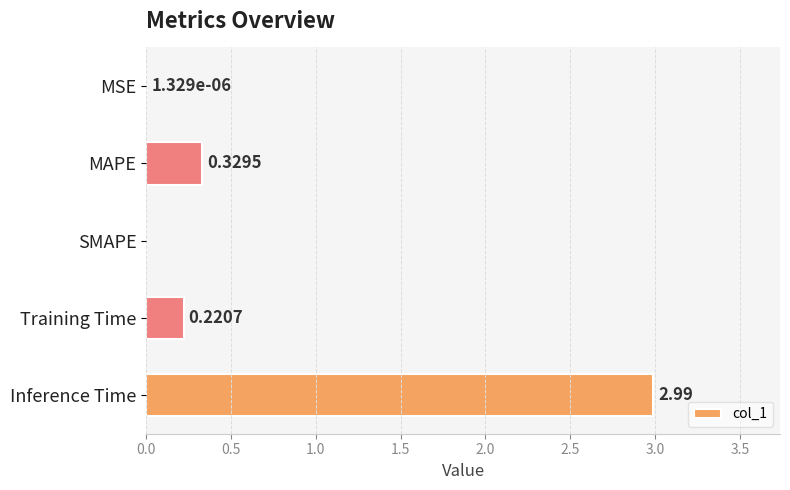

At which category does the chart reach its peak across all series?

Inference Time